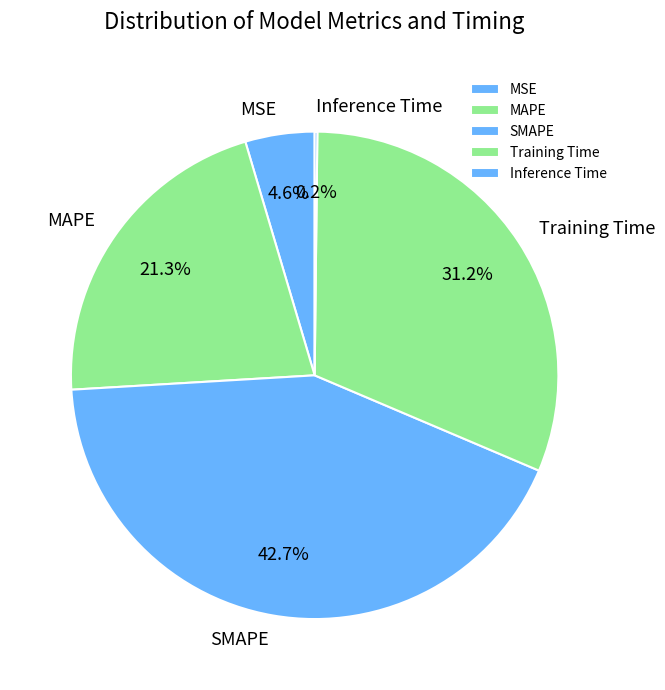

Does any single category account for the majority?

No